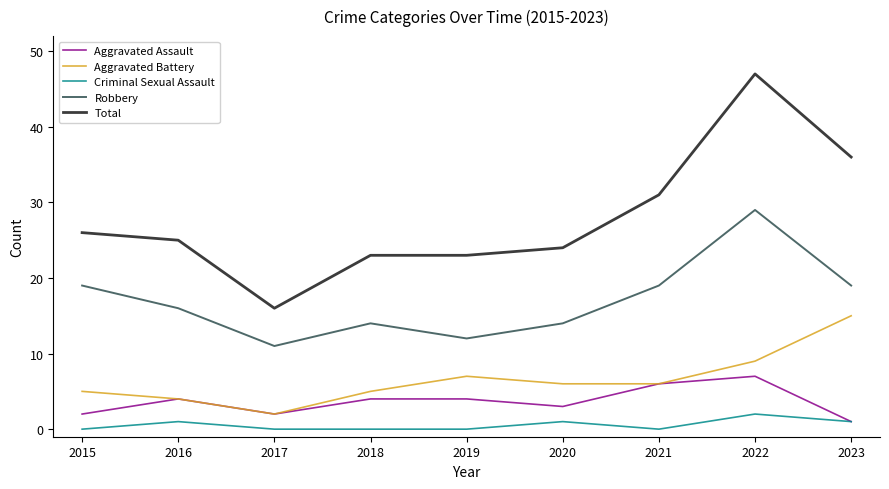

What is the difference between the highest and lowest values at 2018?

23